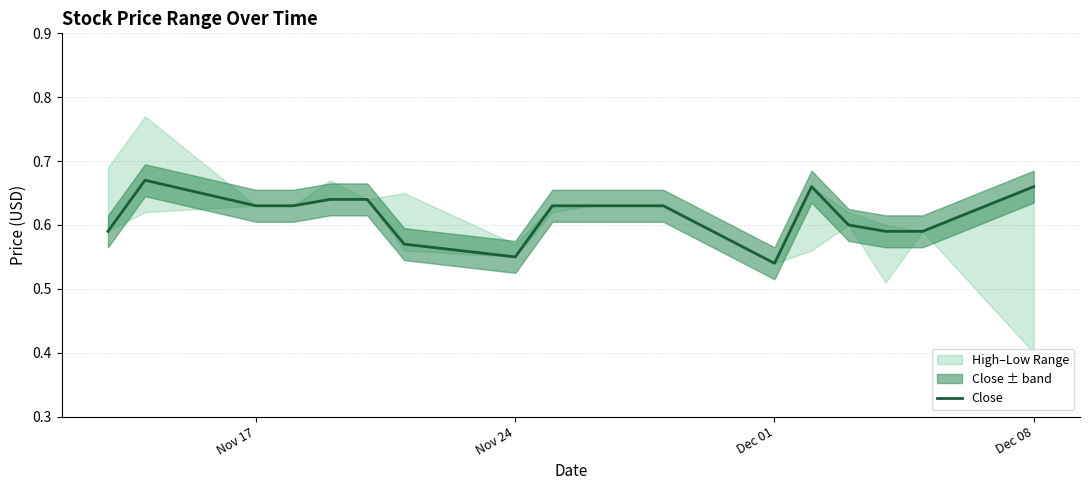

Is it true that Close equals 0.3 at Dec 08?

False